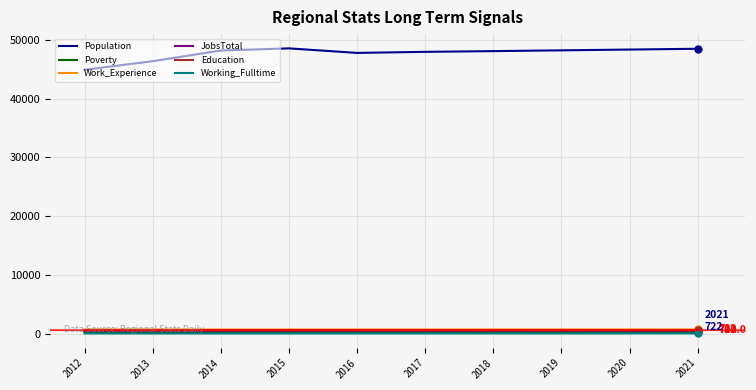

Which series has the largest total across all categories?

Population